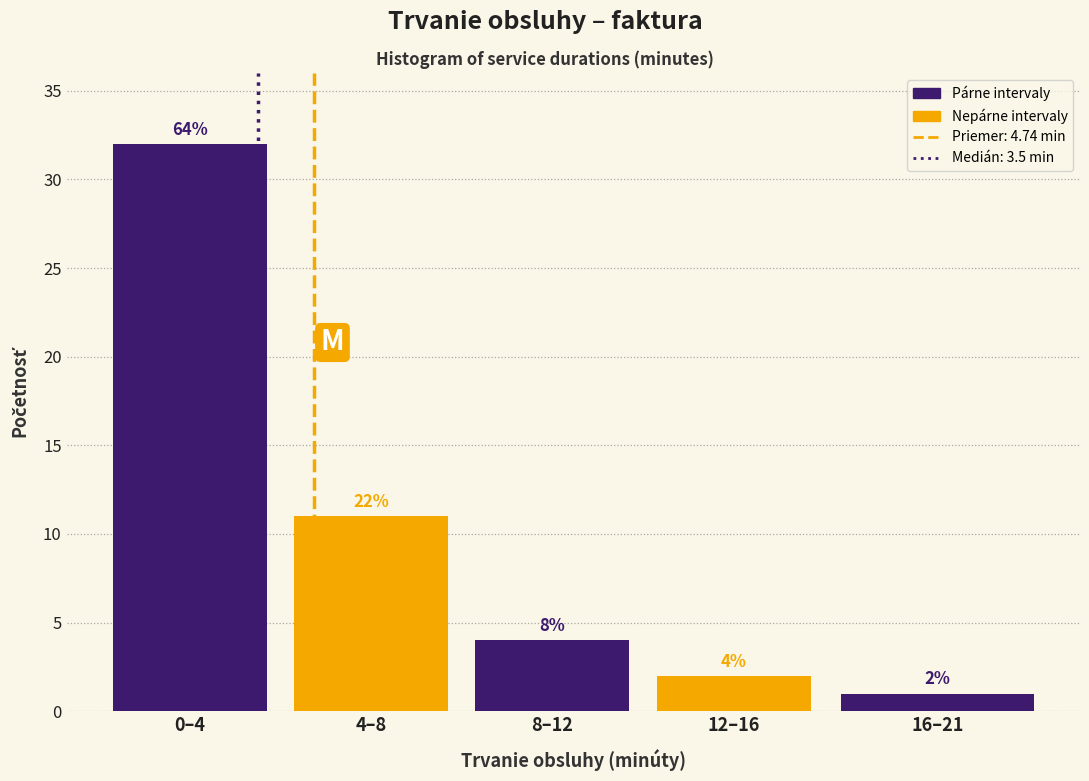

How many bars are there in total?

5